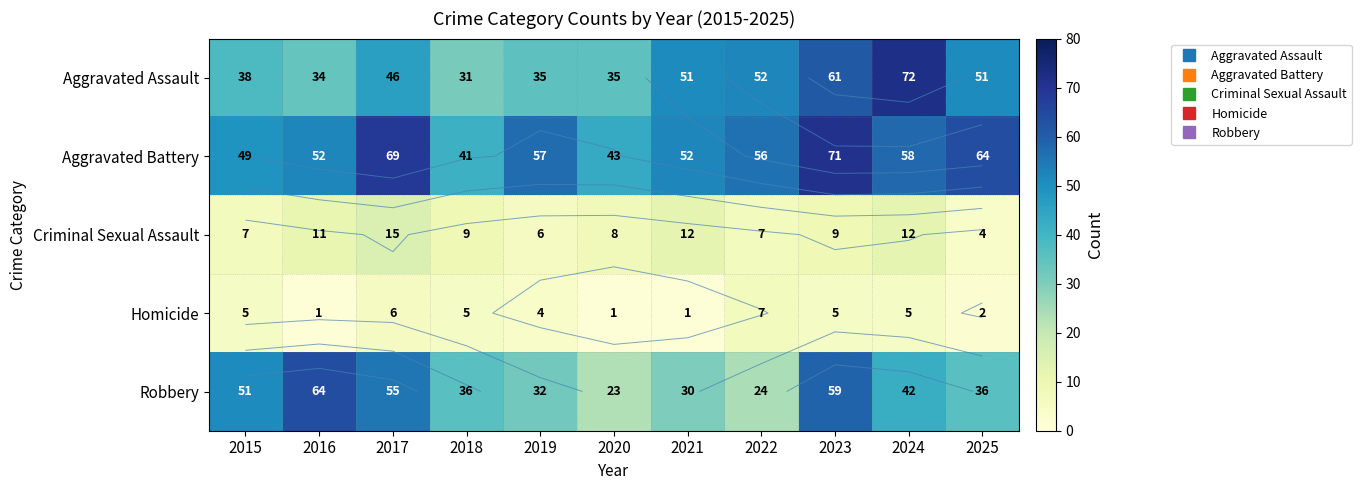

Which series has the largest total across all categories?

Aggravated Battery